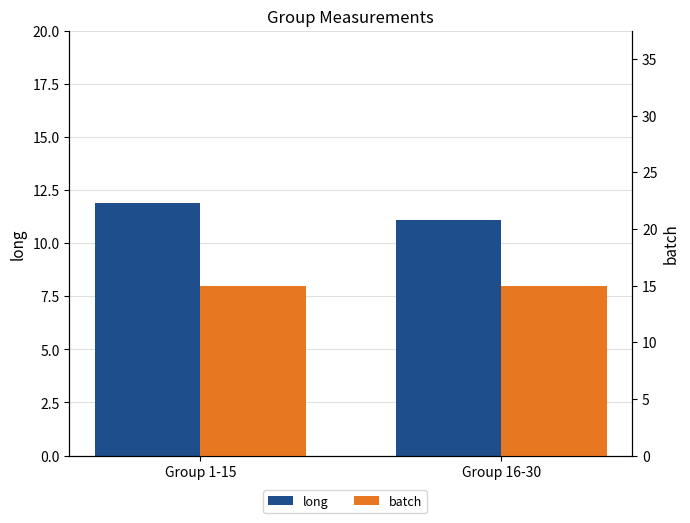

Which series has the largest range (max minus min)?

long